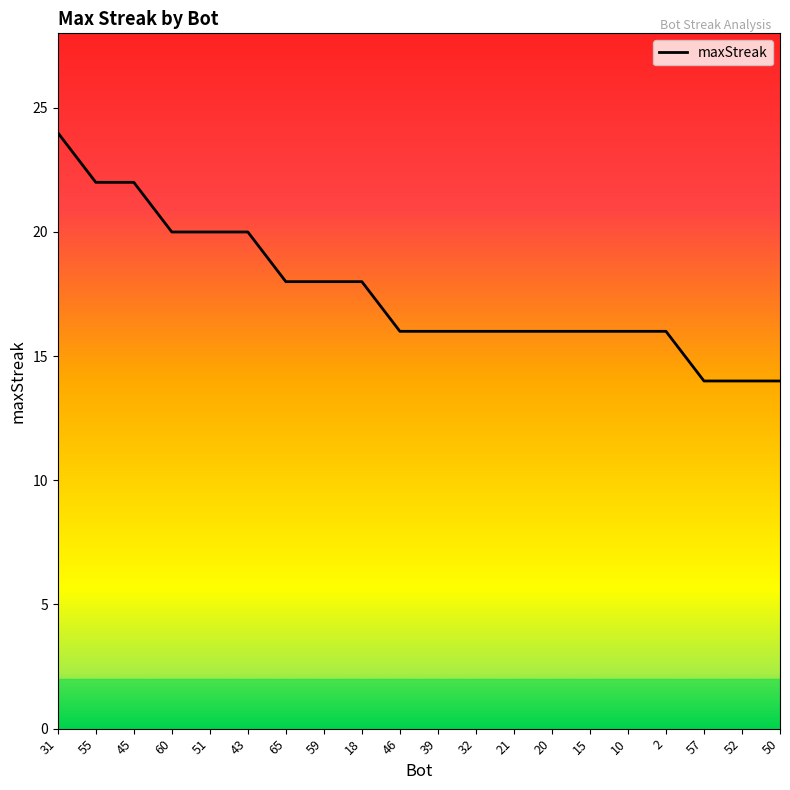

Which has a higher value, 31 or 10?

31